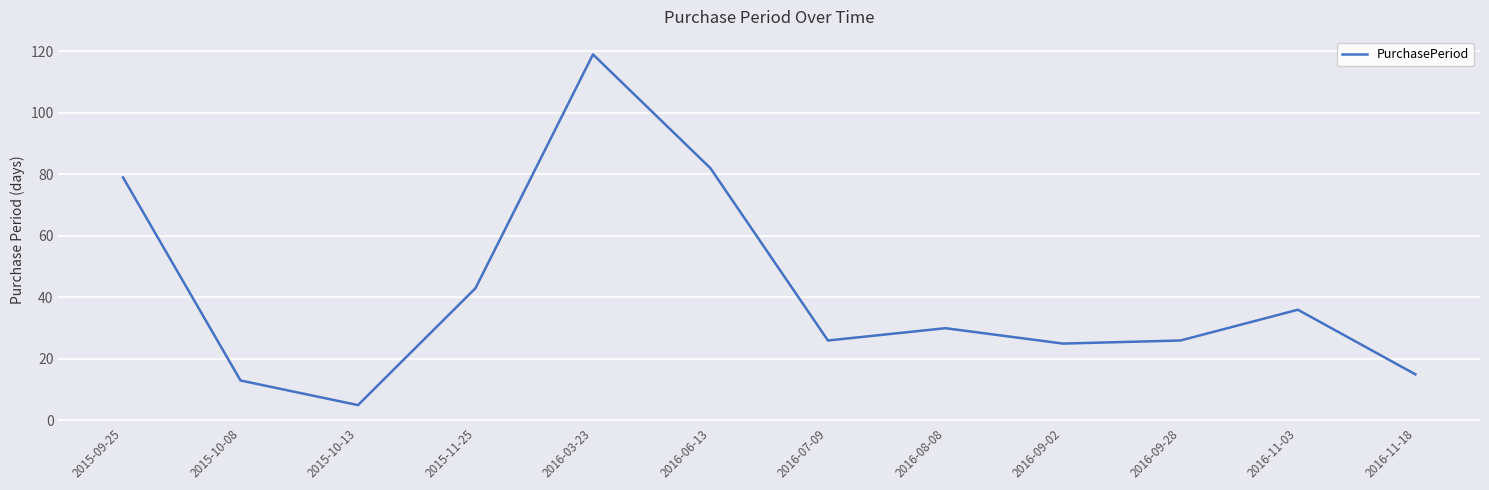

What is the ratio of the value at 2015-11-25 to the value at 2015-10-08?

3.3